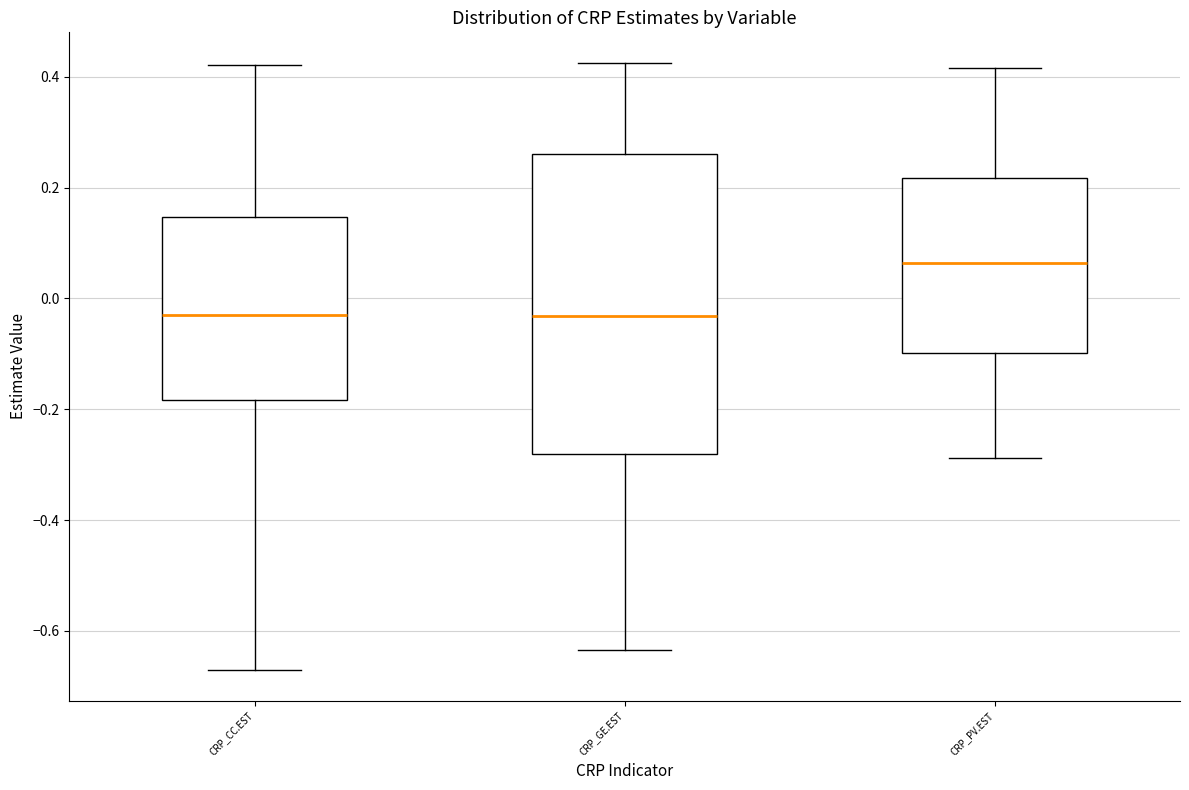

Reading left to right, transcribe this box plot: for each box, give where its median line is, the range the box spans, and where its two whiskers end, as read against the y-axis. The values are not printed on the chart, so give them approximately, as read against the axis.

CRP_CC.EST: median -0.04, box -0.18 to 0.14, whiskers -0.68 to 0.42
CRP_GE.EST: median -0.04, box -0.28 to 0.26, whiskers -0.64 to 0.42
CRP_PV.EST: median 0.06, box -0.10 to 0.22, whiskers -0.28 to 0.42